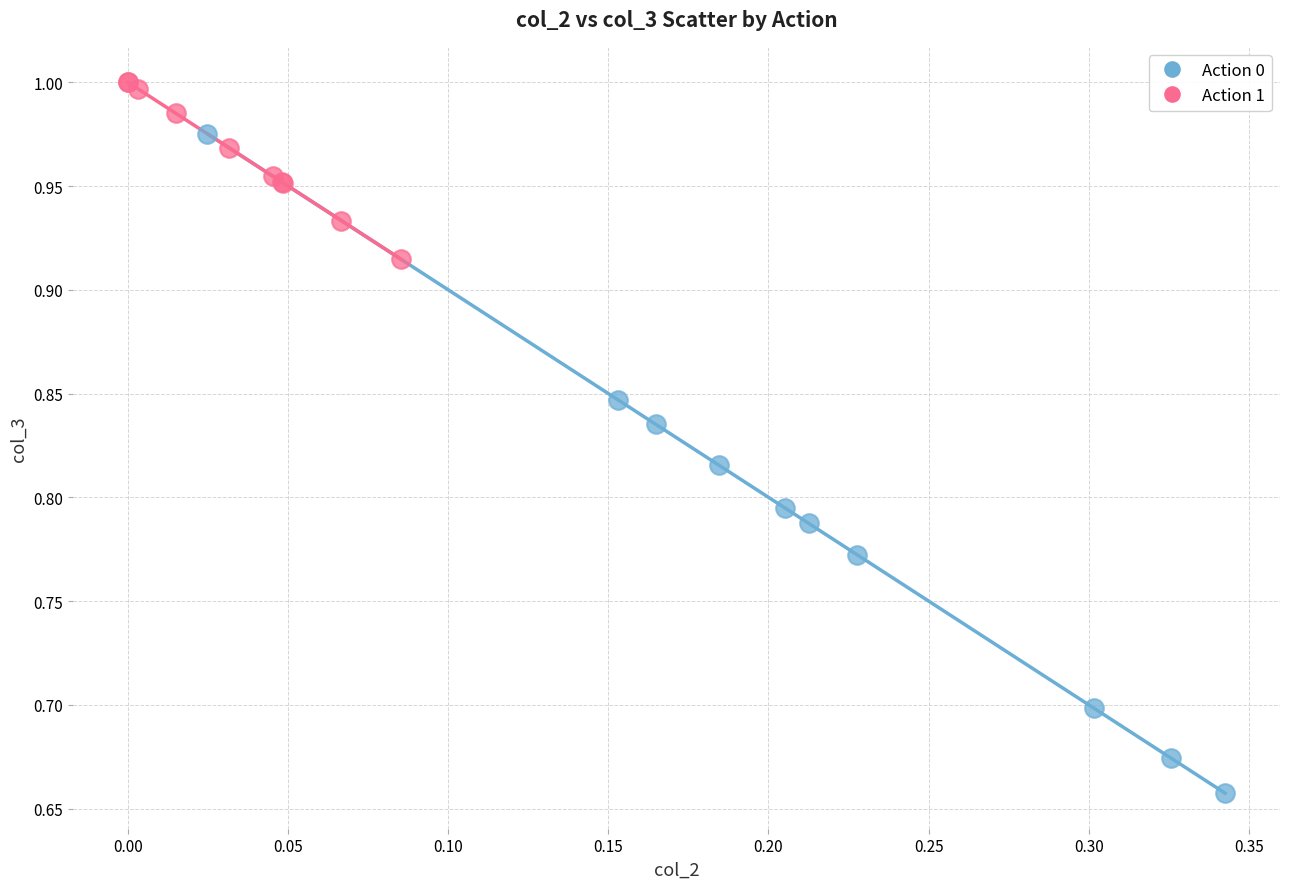

Which series reaches the minimum Y coordinate?

Action 0